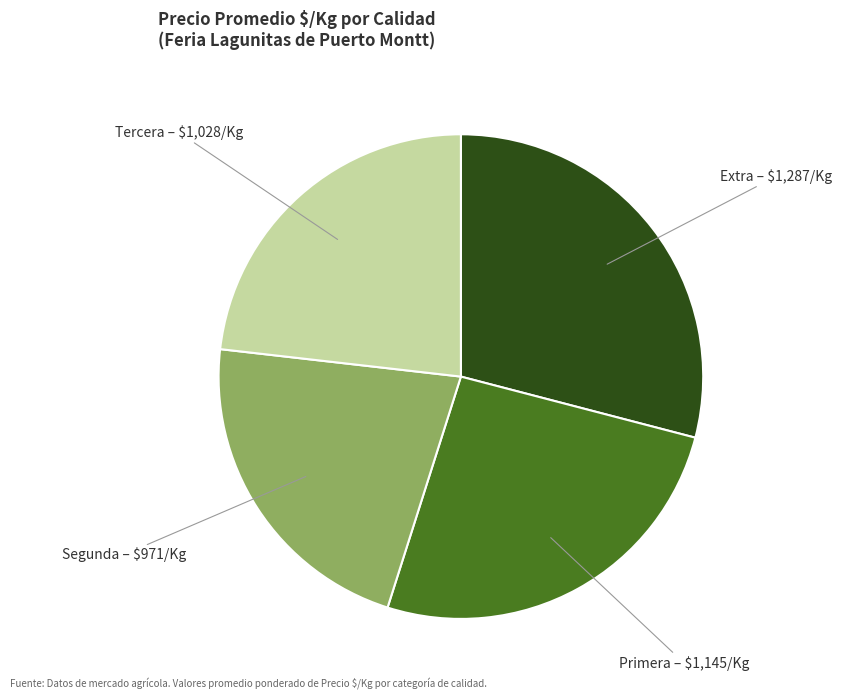

How many segments does this pie chart have?

4